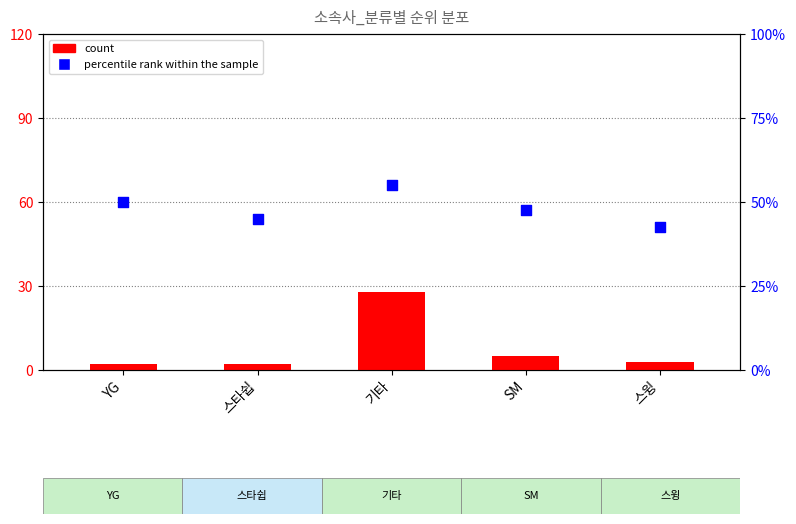

At how many categories does at least one series exceed 2?

5